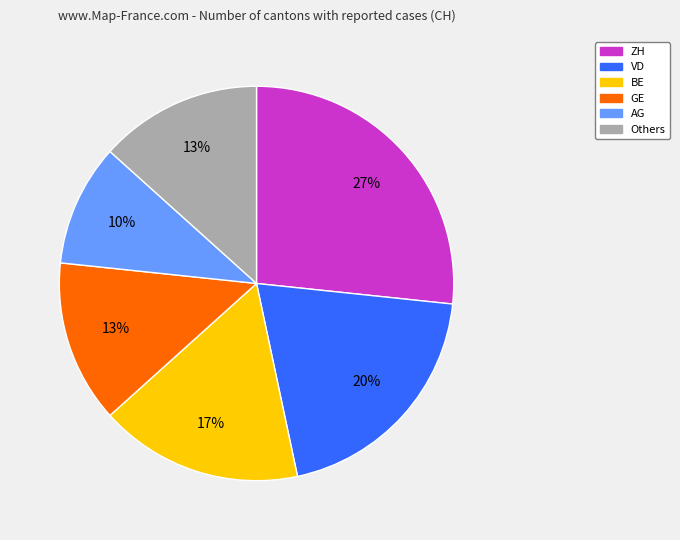

Does any single category account for the majority?

No